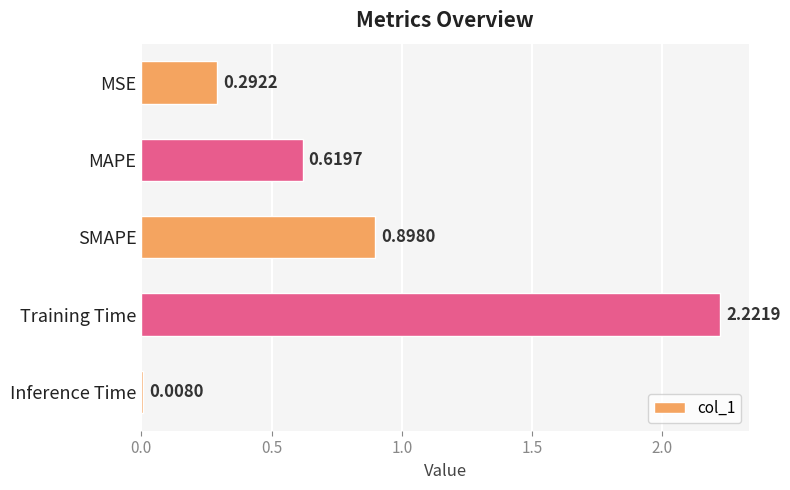

How many bars are there in total?

5